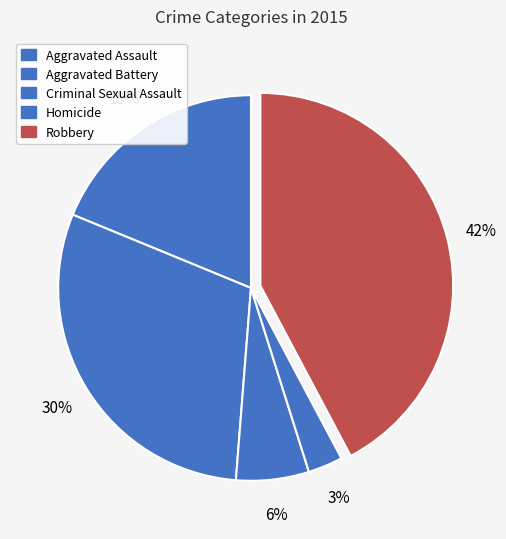

Which category has the biggest portion of the pie?

Robbery